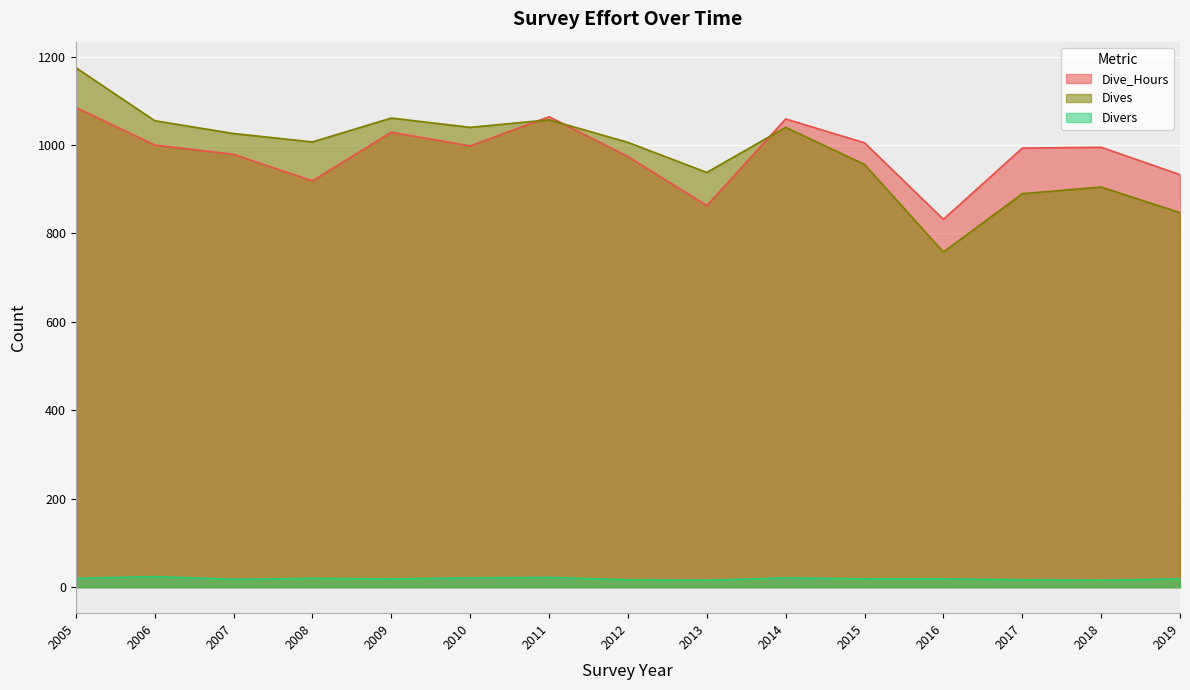

How many interior local peaks does the Dive_Hours series have?

4